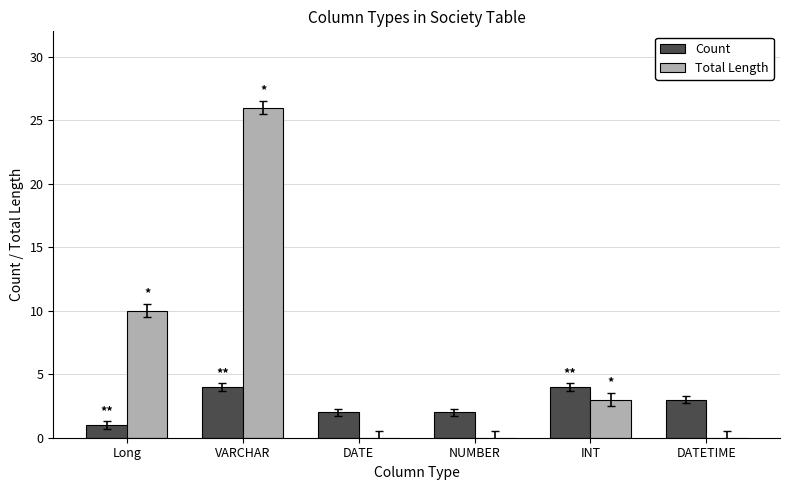

What is the sum of the Count values at NUMBER and Long?

3